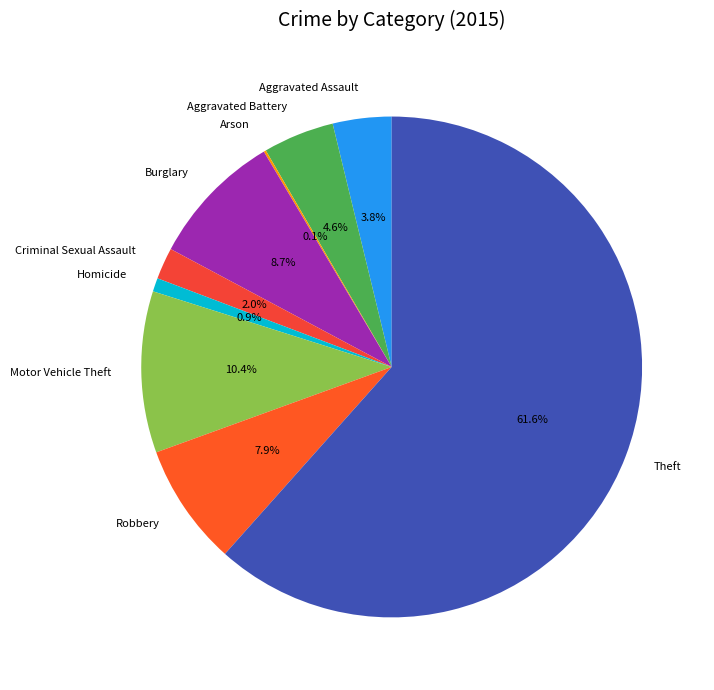

How much of the chart is everything except Homicide?

99.1%